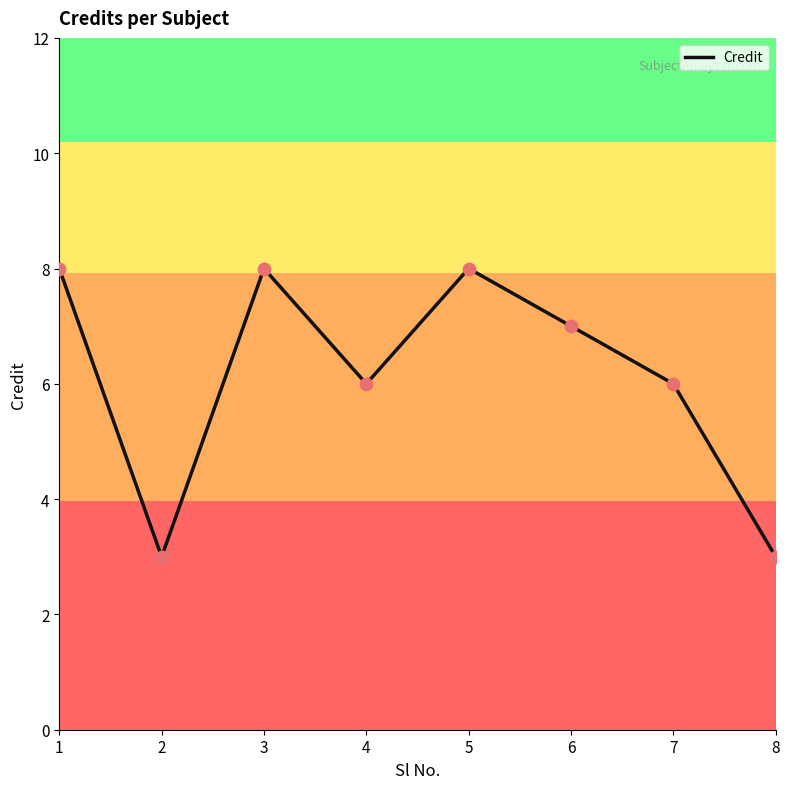

Which has a higher value, 7 or 3?

3